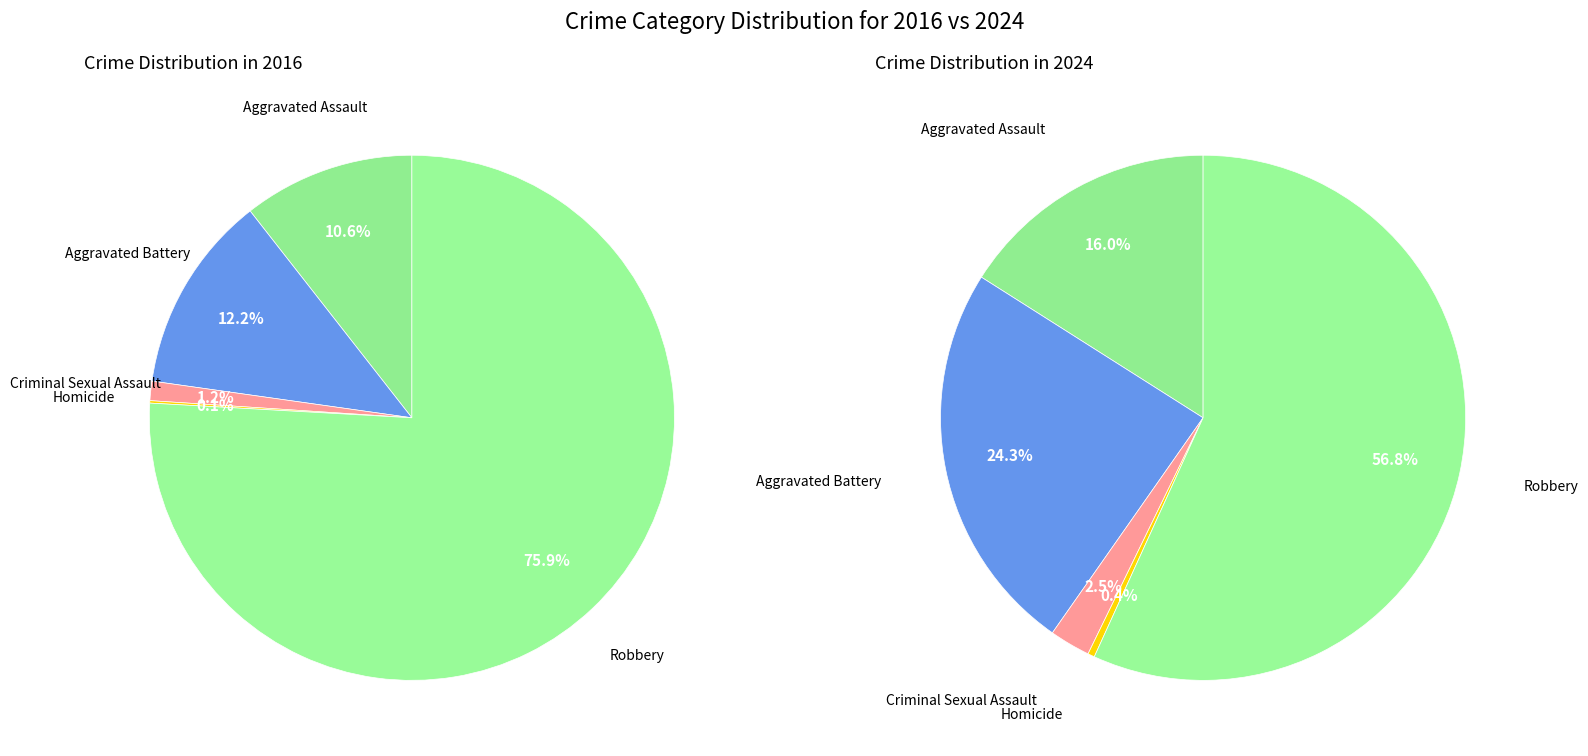

What is the spread (max minus min) of values at 3?

3